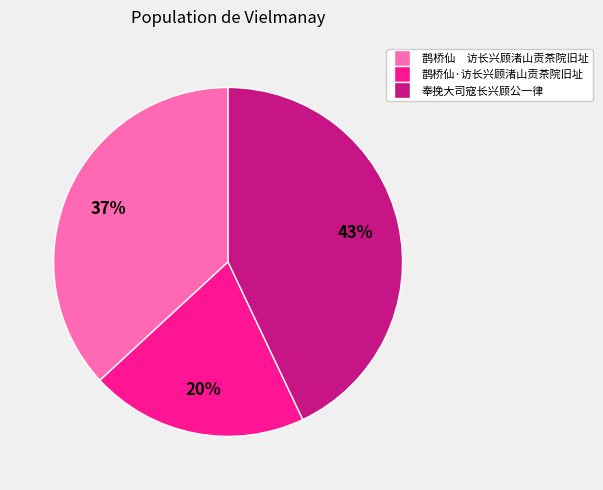

Is the sum of 奉挽大司寇长兴顾公一律 and 鹊桥仙·访长兴顾渚山贡茶院旧址 greater than half?

Yes